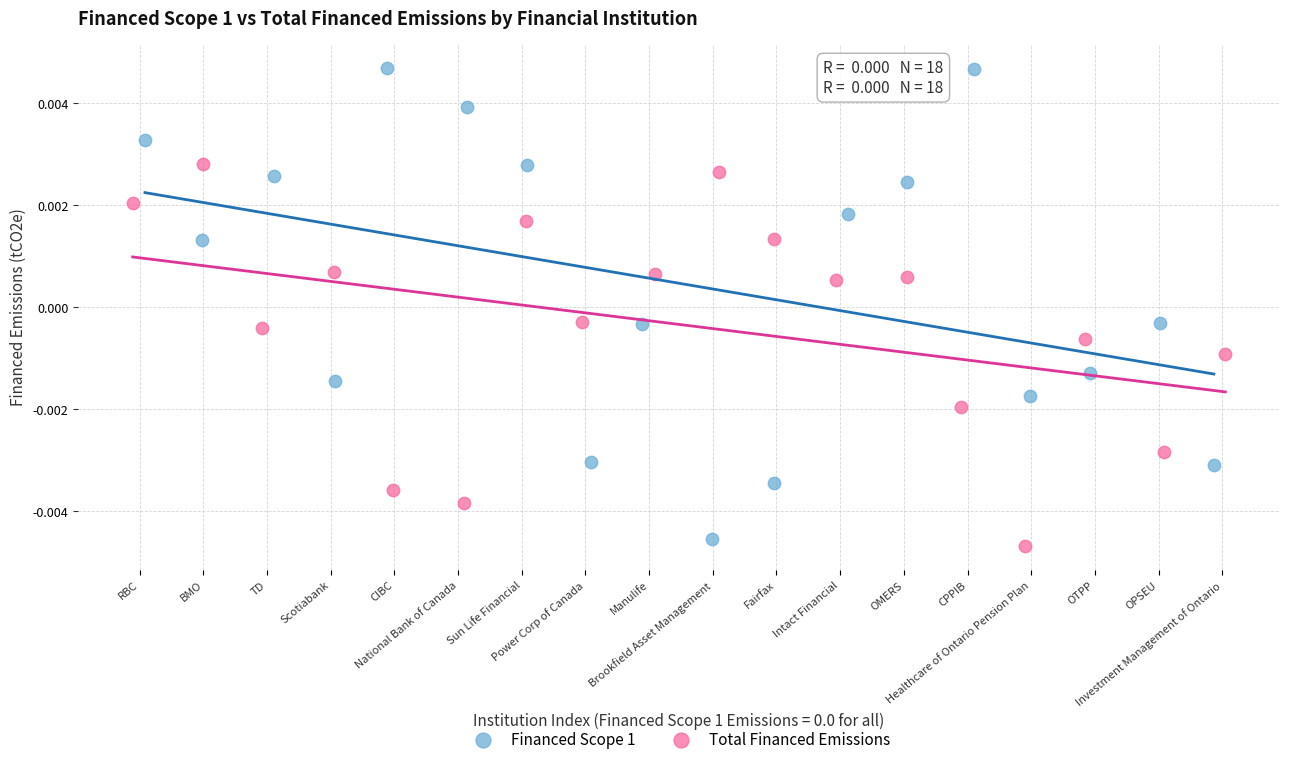

Which series reaches the maximum Y coordinate?

Financed Scope 1